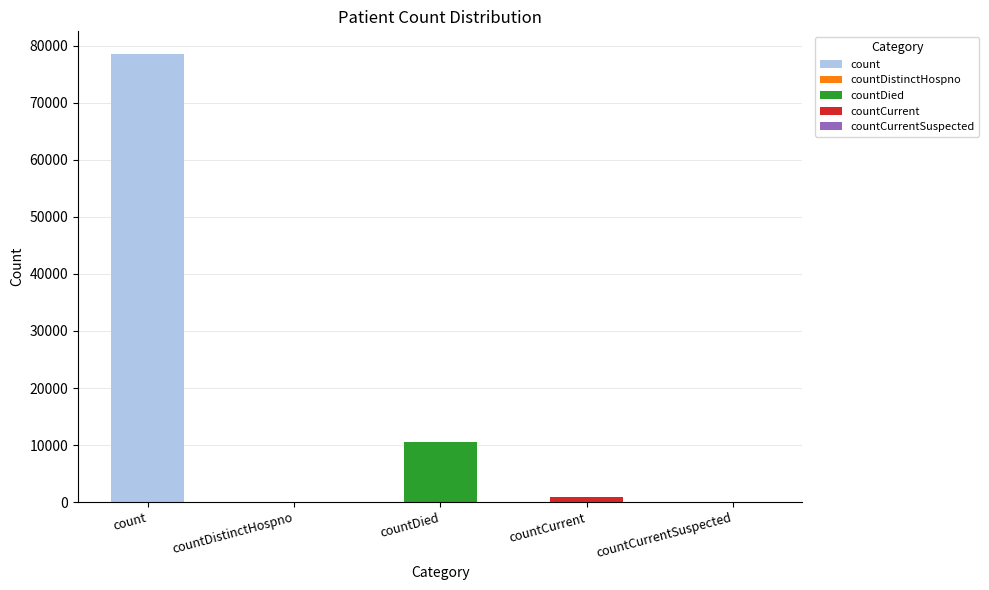

What is the change in value from countDied to countCurrent?

-9673